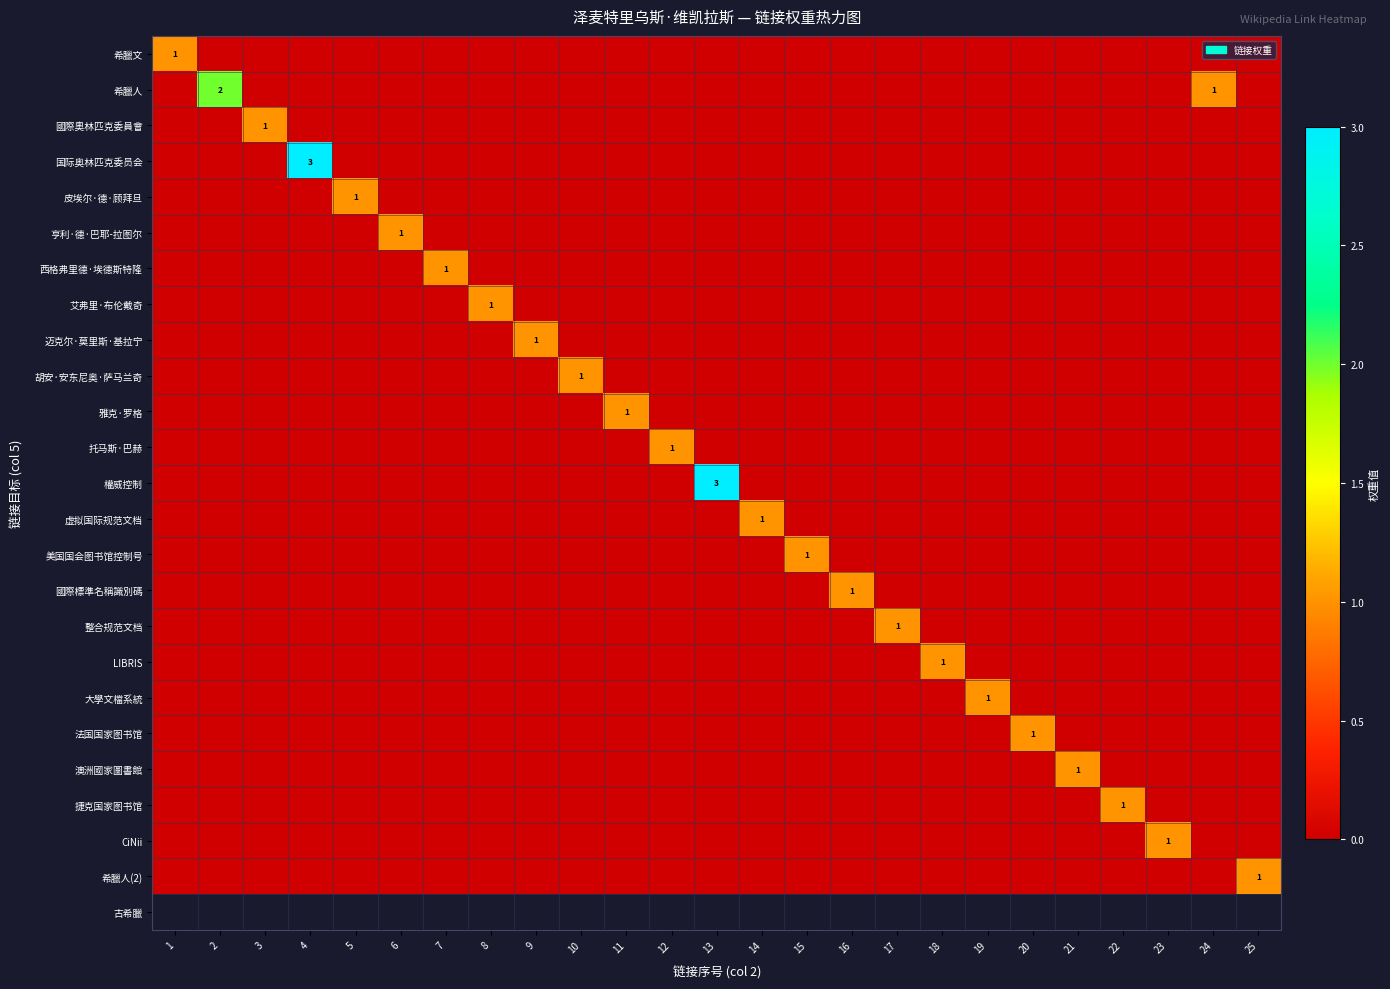

Count the 迈克尔·莫里斯·基拉宁 values in the range 0 to 1.

25